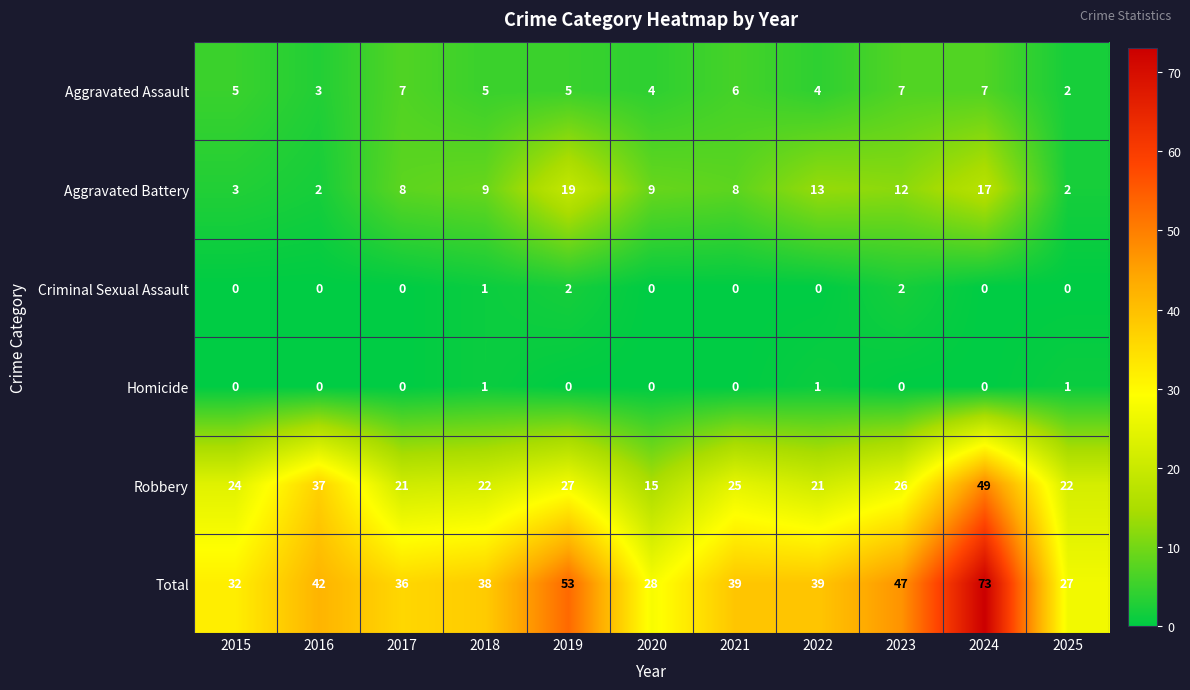

The value of Homicide at 2021 is -1. True or false?

False